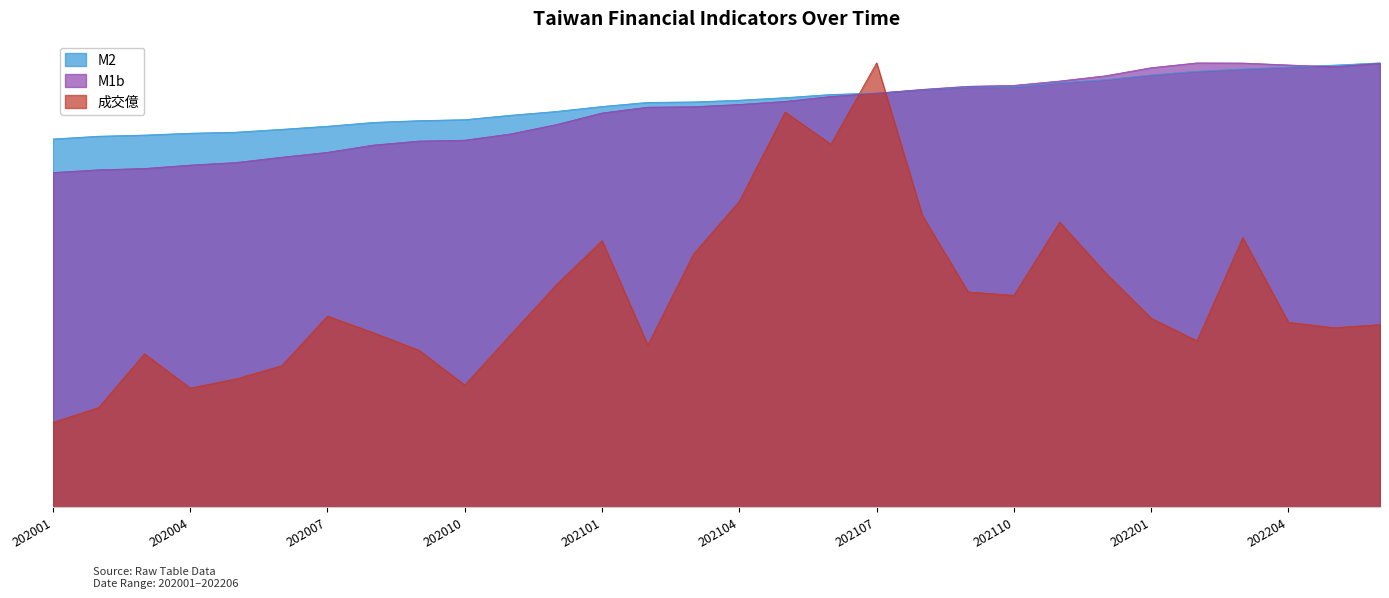

How many interior local valleys does the 成交億 series have?

7